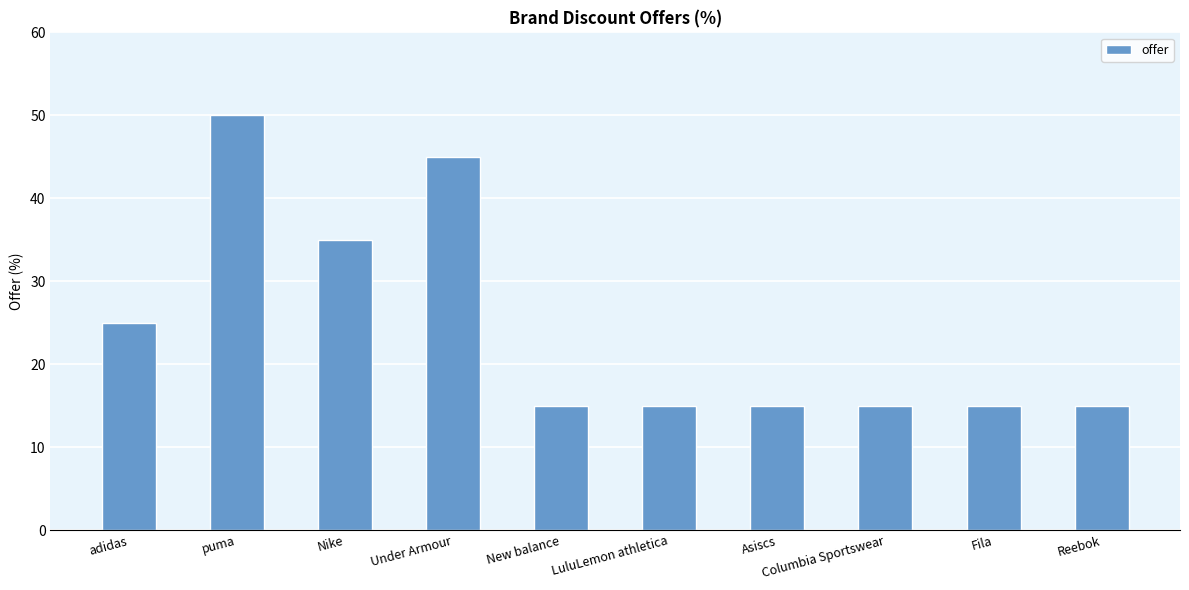

Read the value at puma.

50